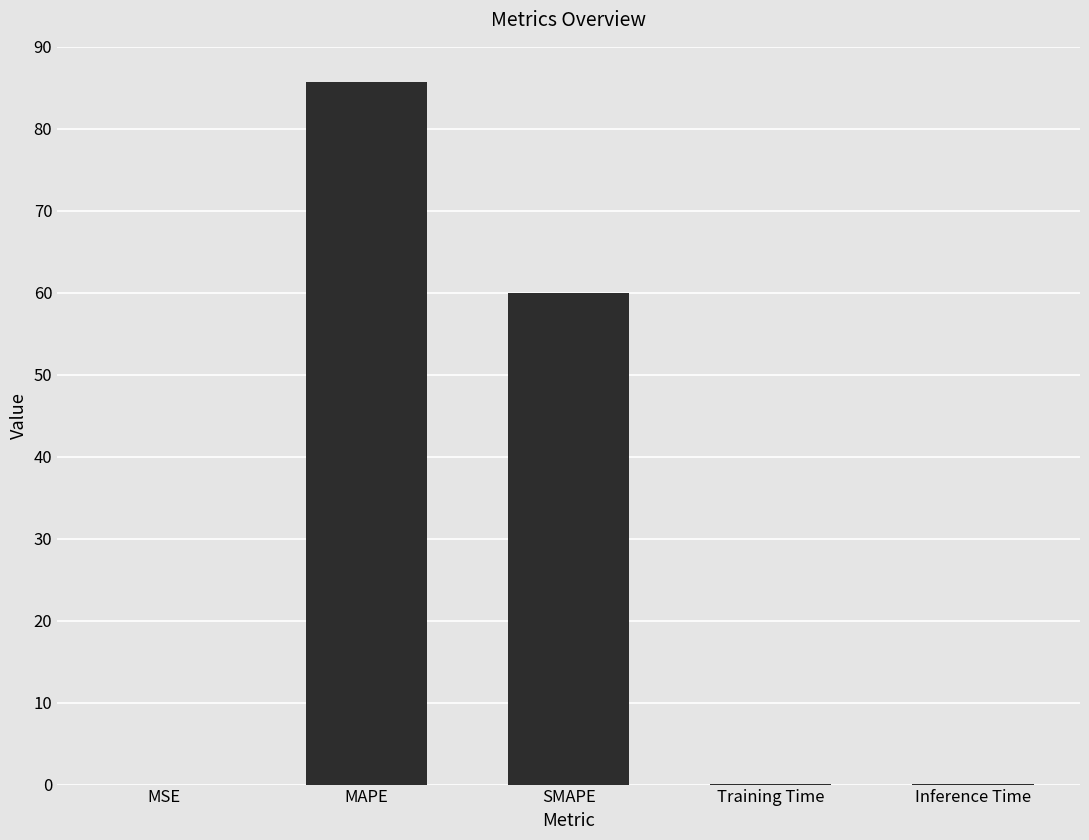

The chart shows a value of 0.0 at MSE. True or false?

True